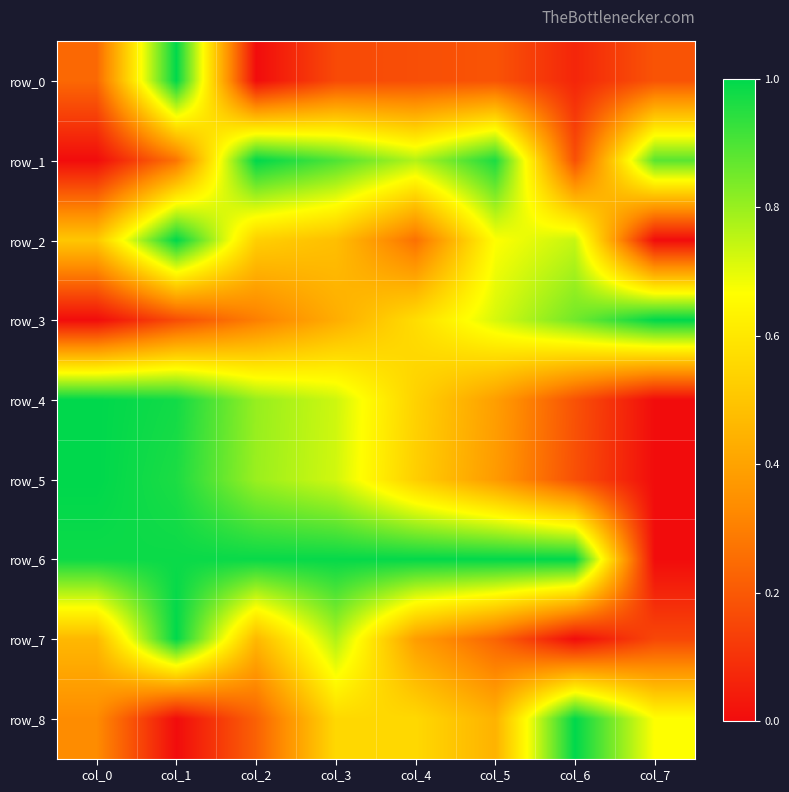

How many positive values does the row_4 series have?

7